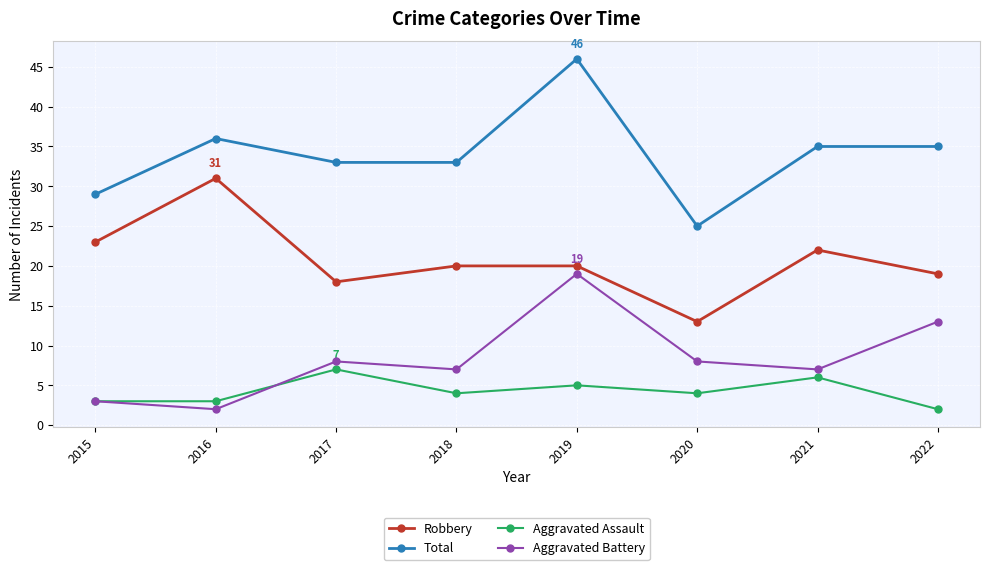

What is the maximum value for Aggravated Assault?

7